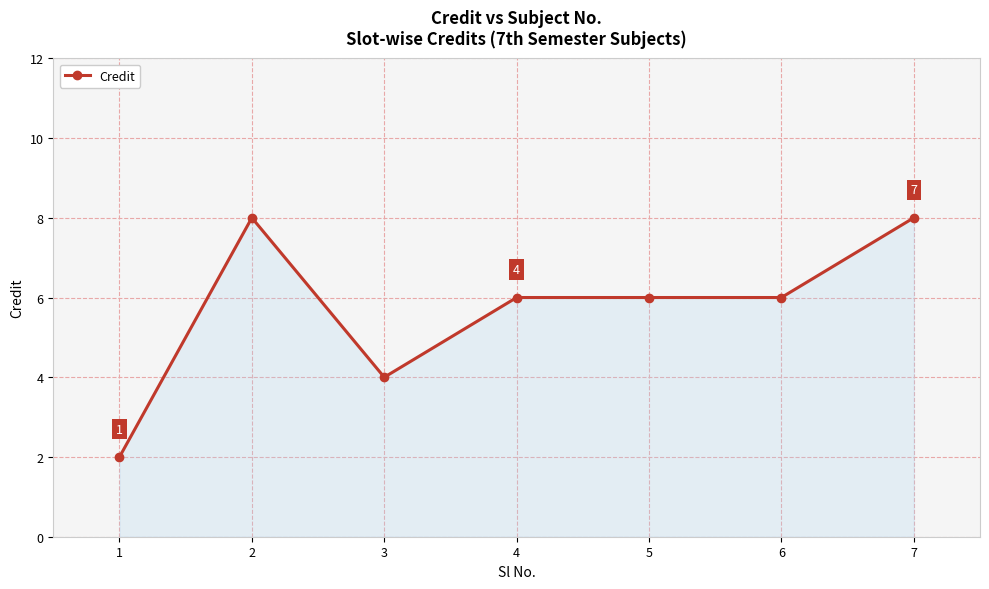

What is the difference between the maximum and second lowest values?

4